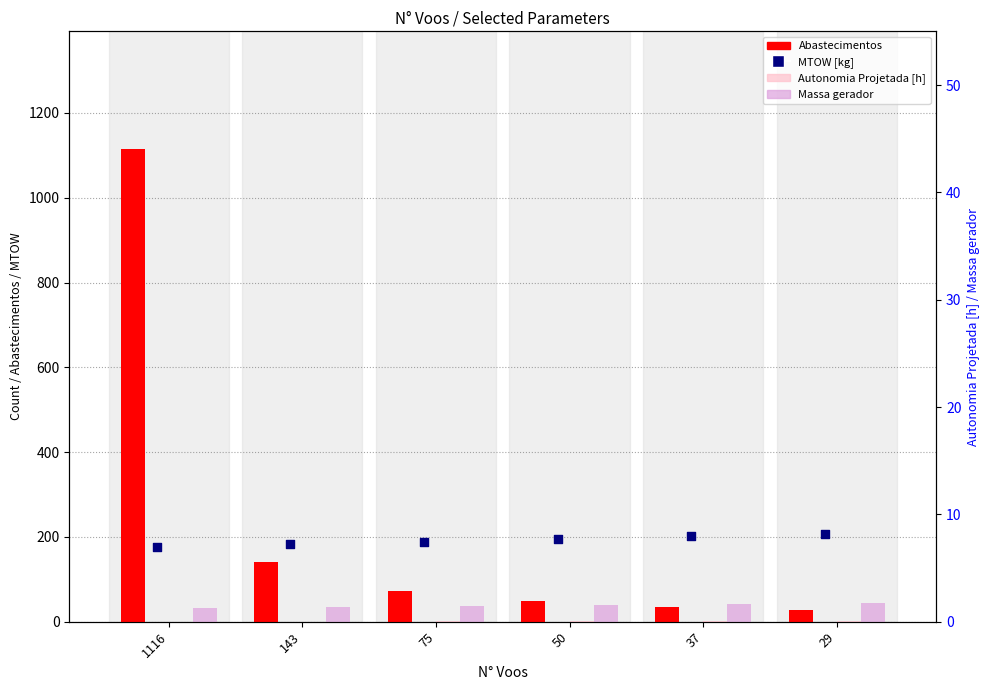

What are all the series names shown in the legend?

Abastecimentos, Autonomia Projetada [h], Massa gerador, MTOW [kg]